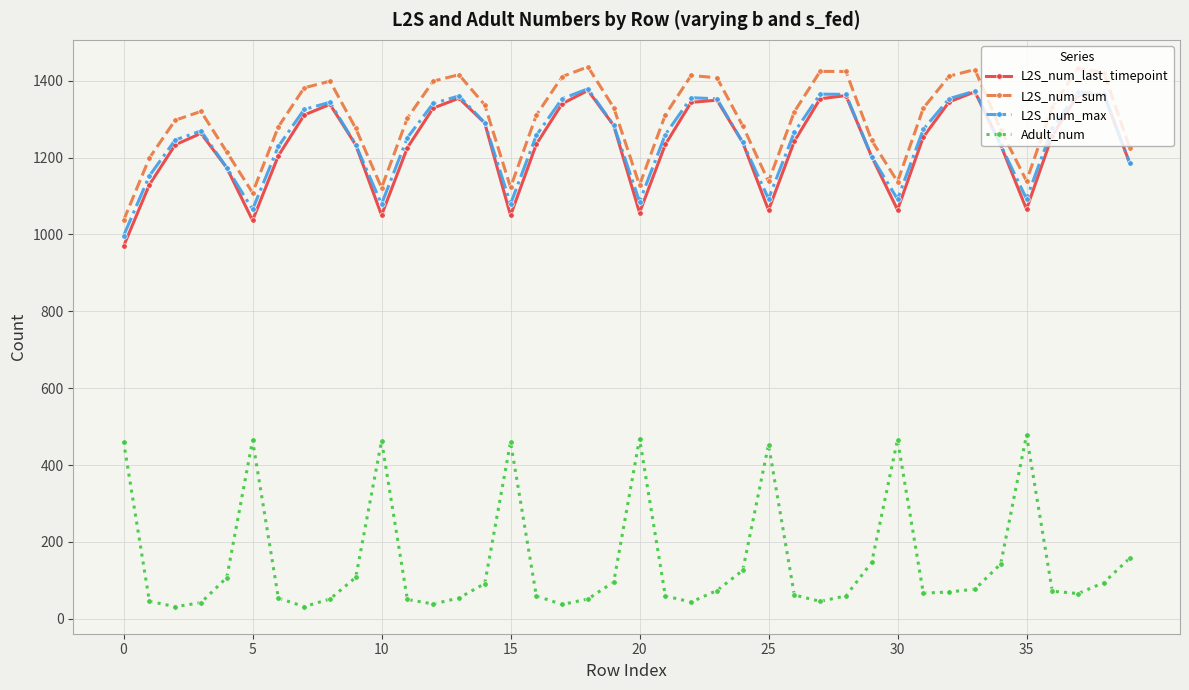

Which series has the largest range (max minus min)?

Adult_num